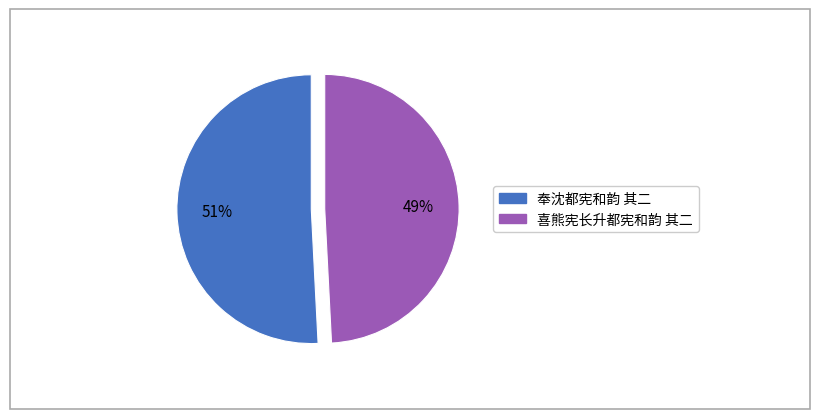

How many segments does this pie chart have?

2